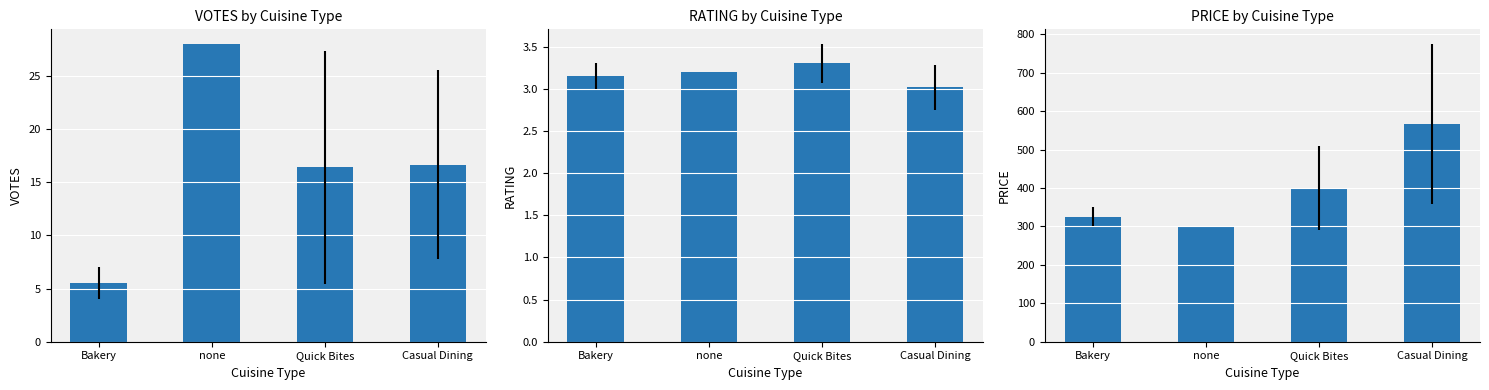

Reading left to right, what are all the values shown in this chart?

VOTES: Bakery=5.5	none=28.0	Quick Bites=16.4	Casual Dining=16.7
RATING: Bakery=3.1	none=3.2	Quick Bites=3.3	Casual Dining=3.0
PRICE: Bakery=325.0	none=300.0	Quick Bites=400.0	Casual Dining=566.7